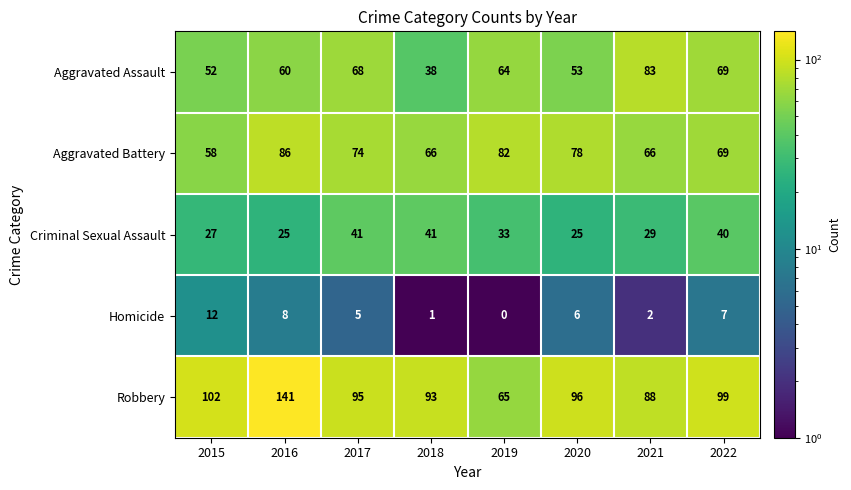

The value of Robbery at 2015 is 60. True or false?

False